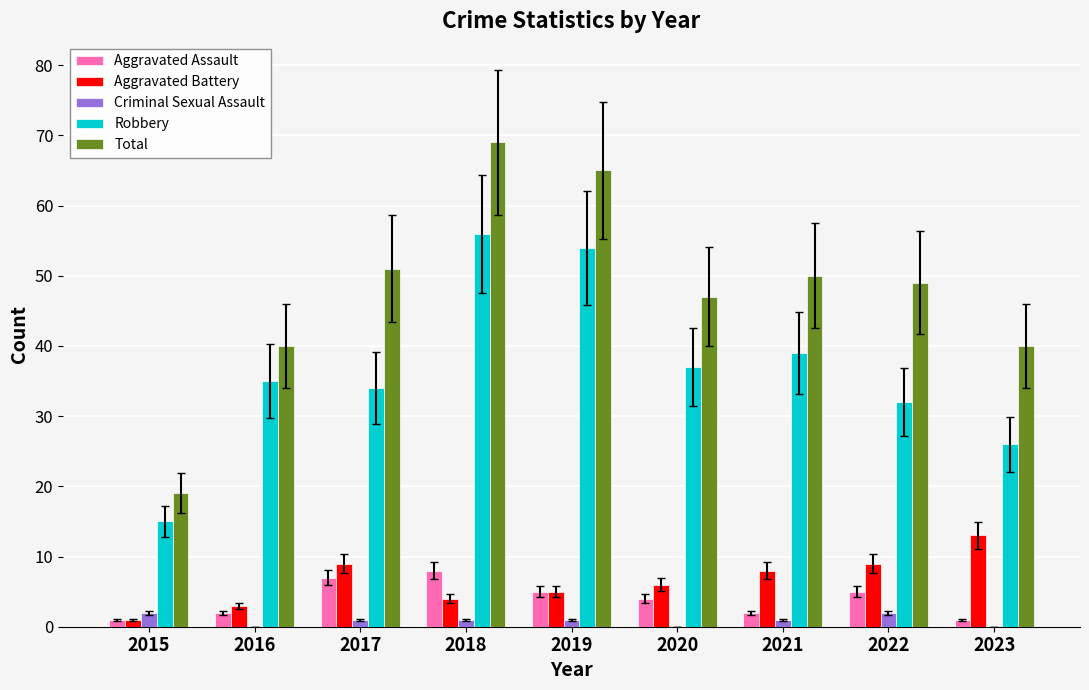

What is the maximum value shown in the chart?

69